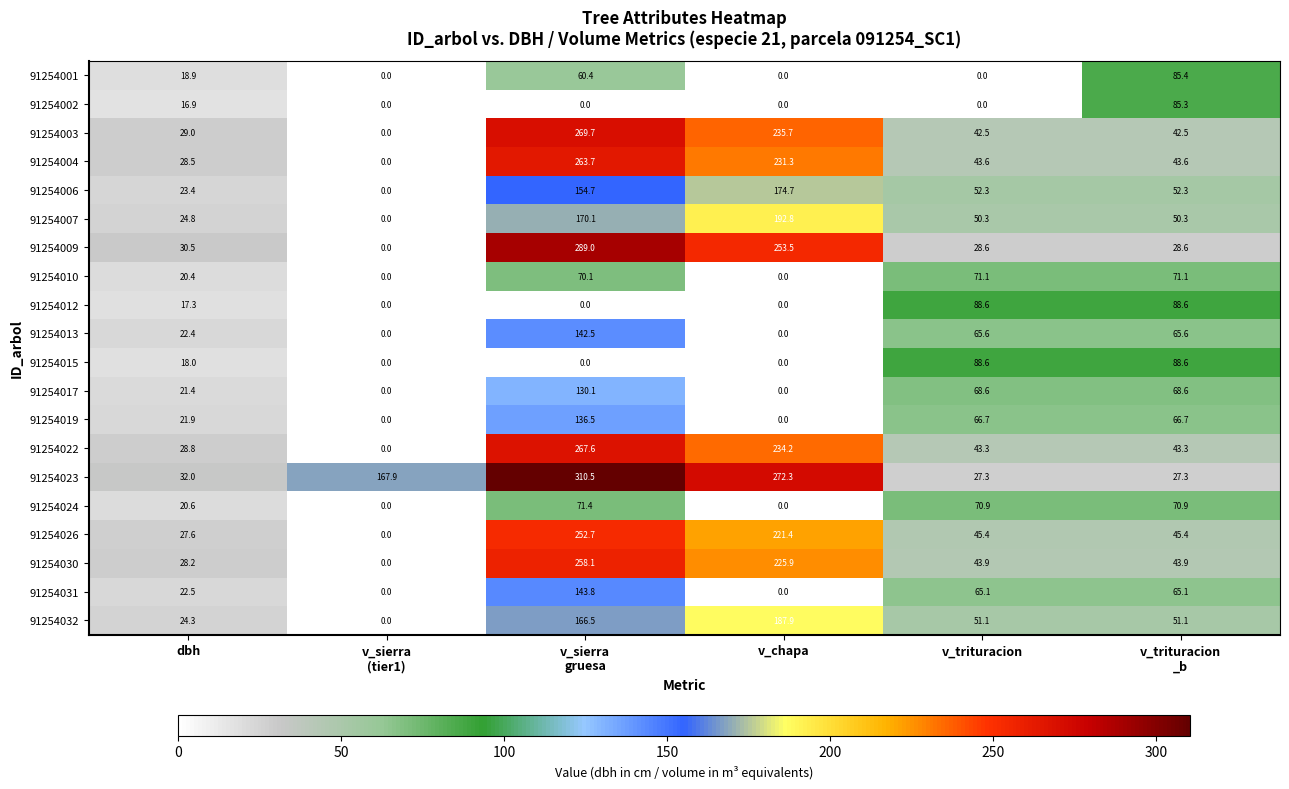

What is the sum of all 91254002 values?

102.2